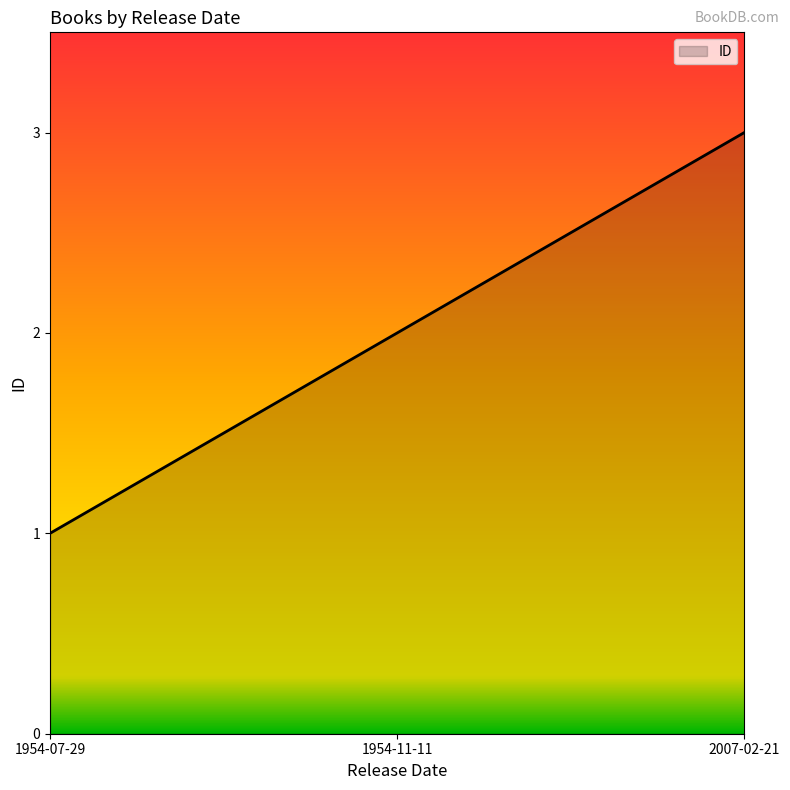

Does the chart have visible grid lines?

No